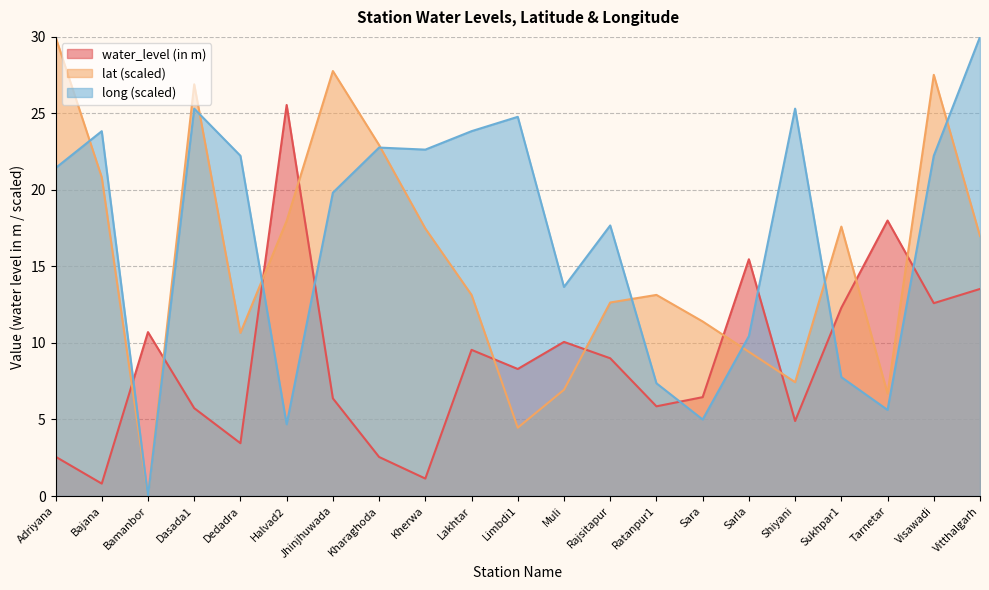

What is the maximum value shown in the chart?

30.0